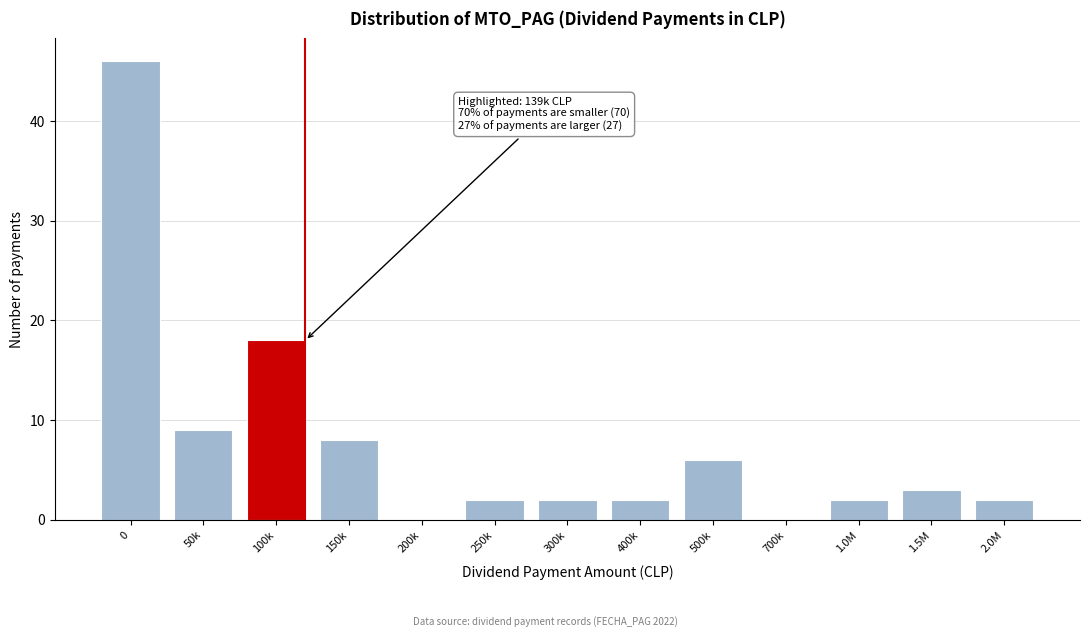

Reading left to right, transcribe all the data shown in this chart.

0=46	50k=9	100k=18	150k=8	200k=0	250k=2	300k=2	400k=2	500k=6	700k=0	1.0M=2	1.5M=3	2.0M=2